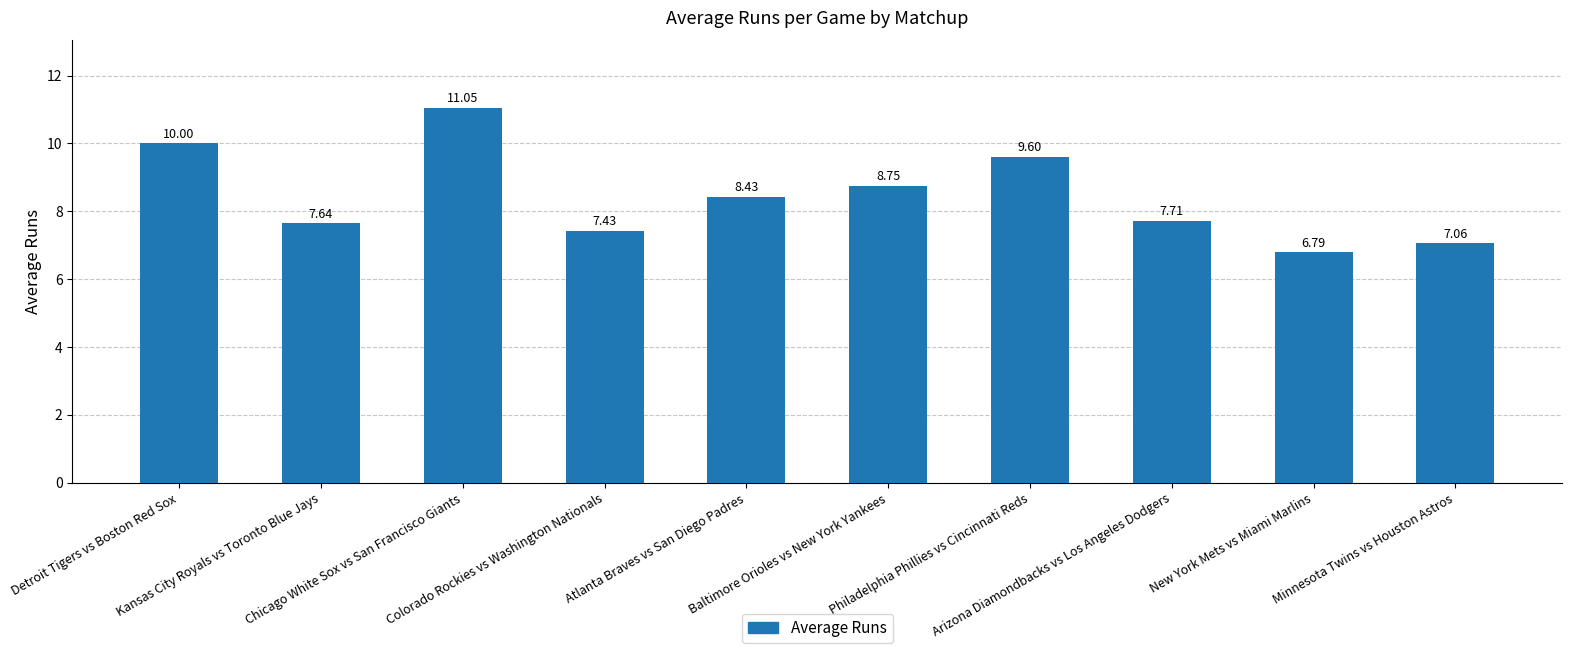

What is the maximum value shown in the chart?

11.0